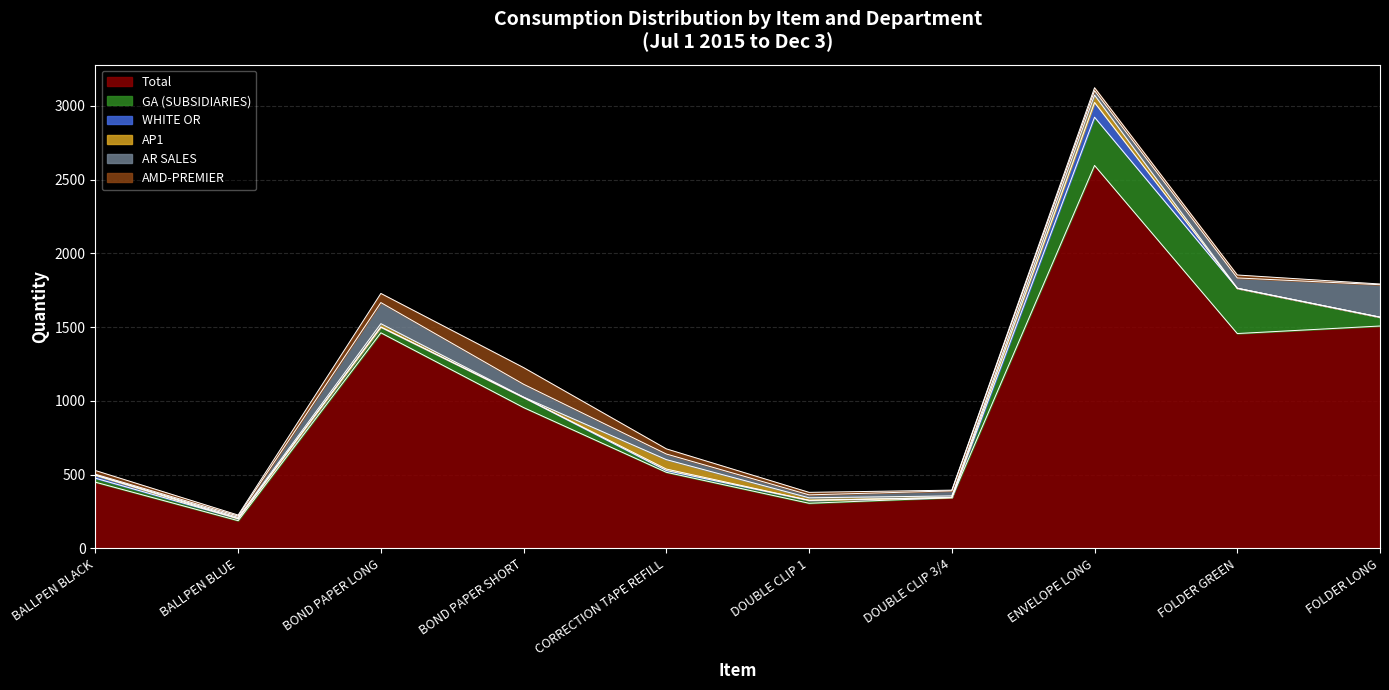

What position from the right is BALLPEN BLACK?

10